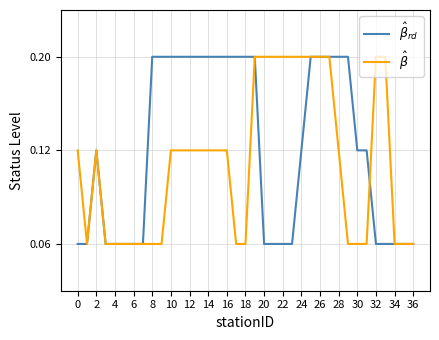

Is this an area chart (filled region under the line)?

No